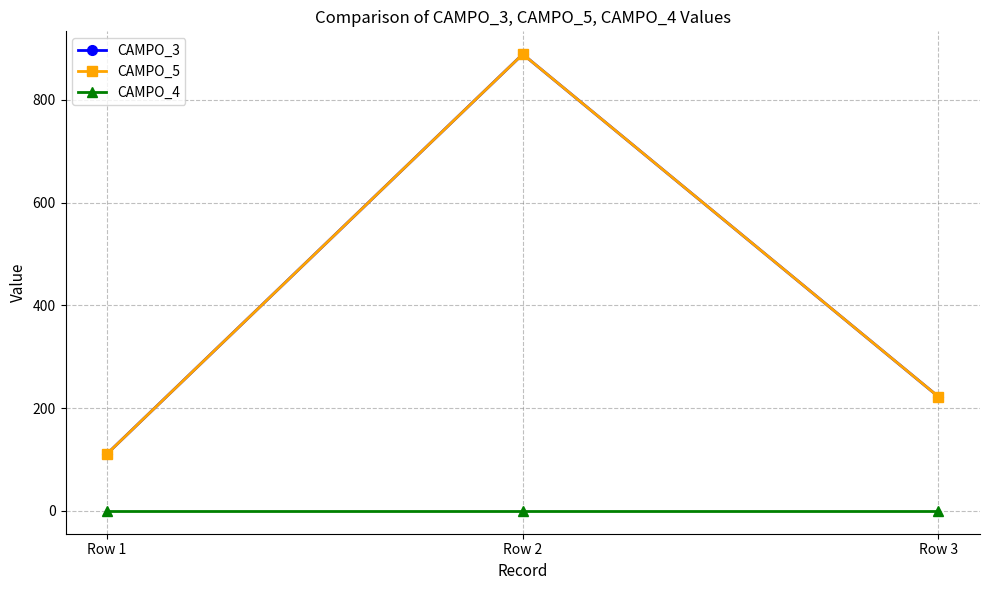

Where is CAMPO_5 nearest to the value 499?

Row 3